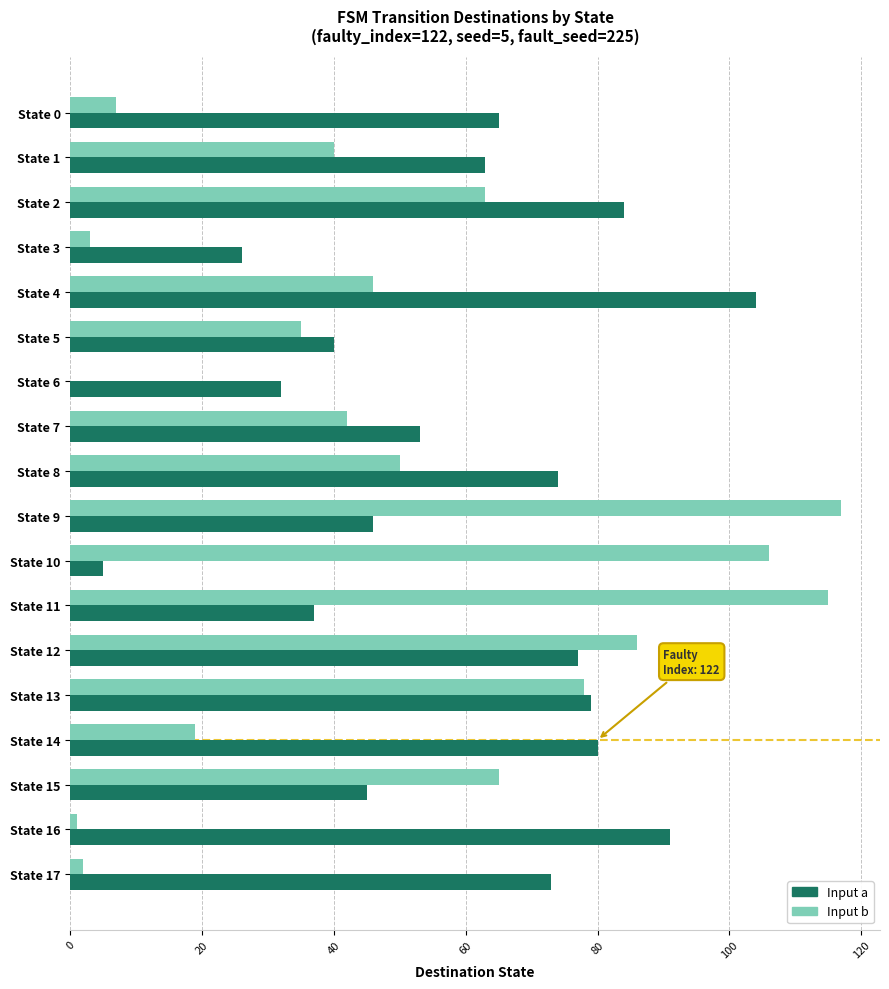

What is the total value across all series at State 15?

110